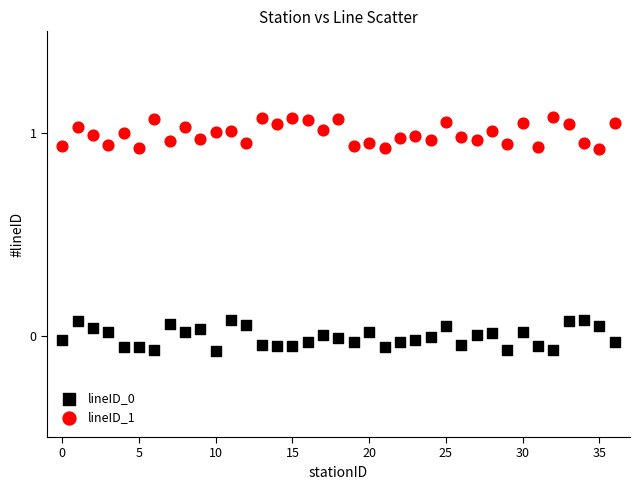

Which series contains the highest Y value?

lineID_1